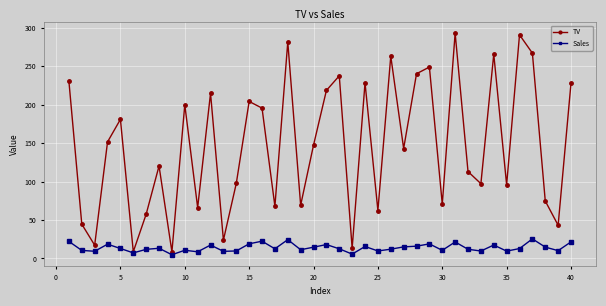

What is the highest value of the TV series?

292.9